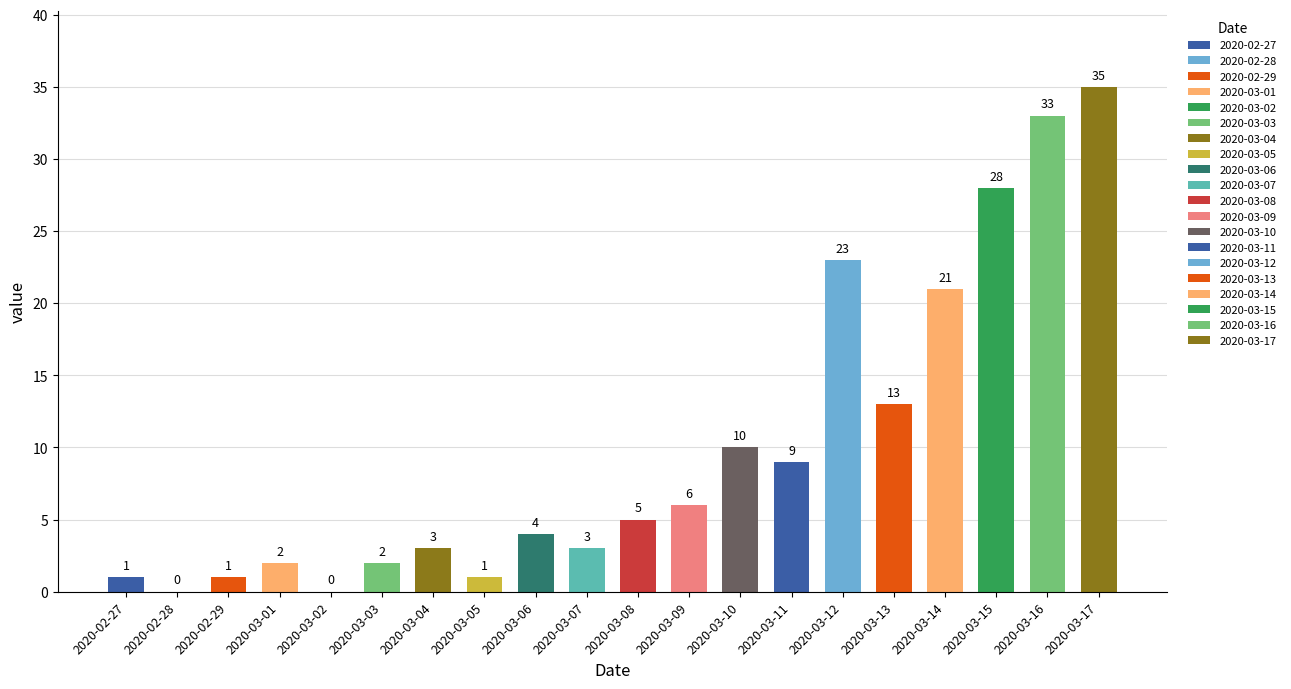

Where is the data nearest to the value 17?

2020-03-13